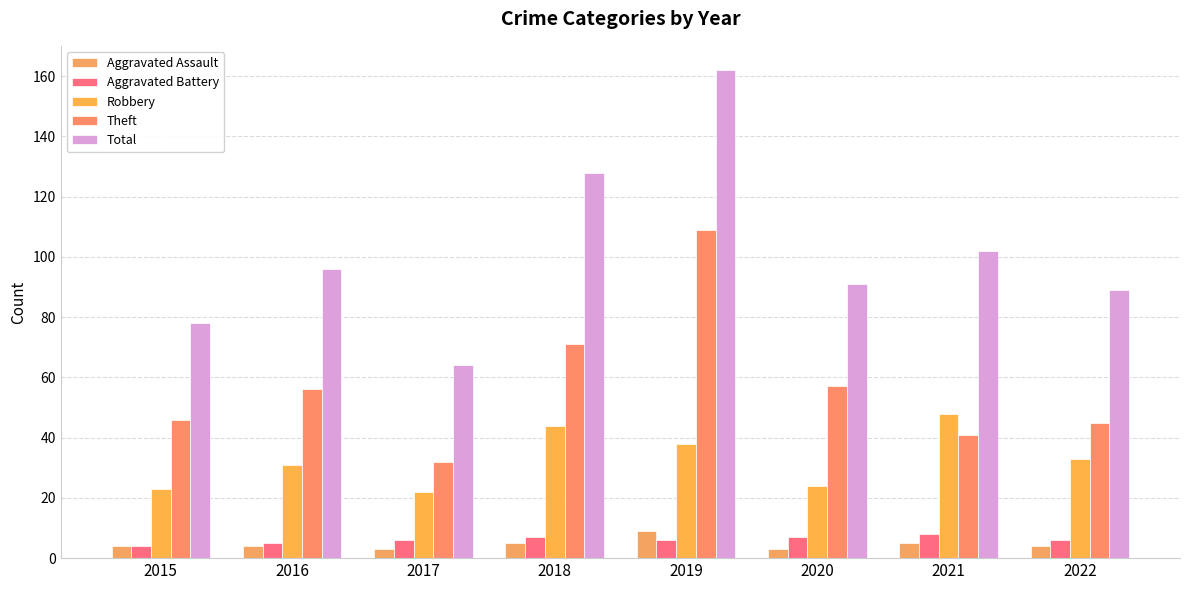

What are all the series names shown in the legend?

Aggravated Assault, Aggravated Battery, Robbery, Theft, Total